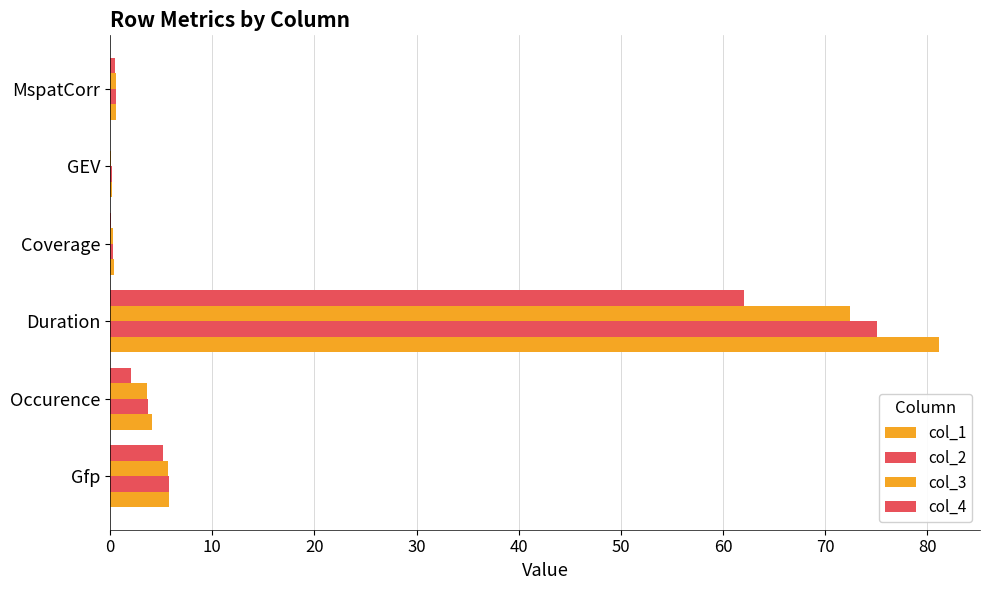

How many series are shown in this chart?

4